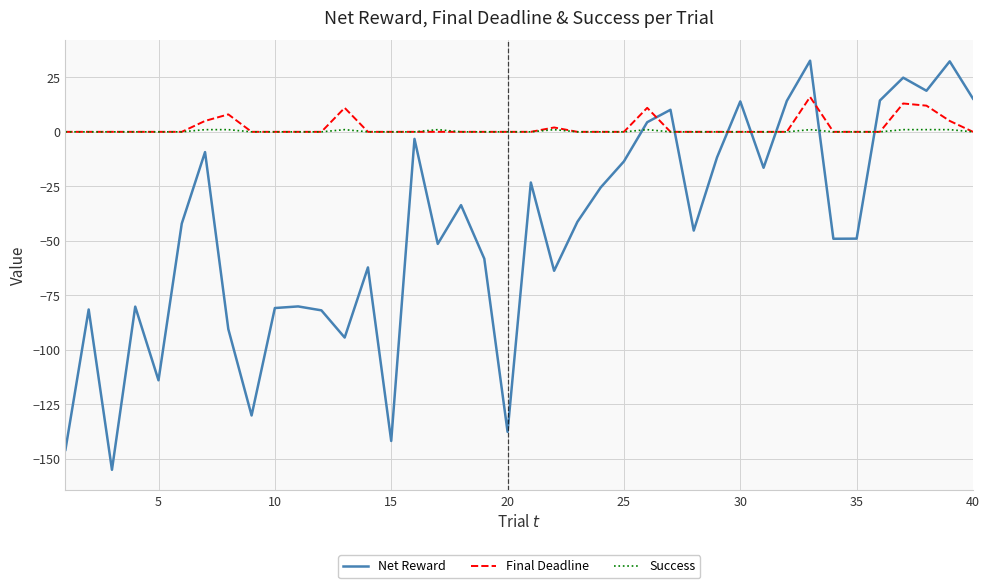

What is the average value of the Final Deadline series?

2.1